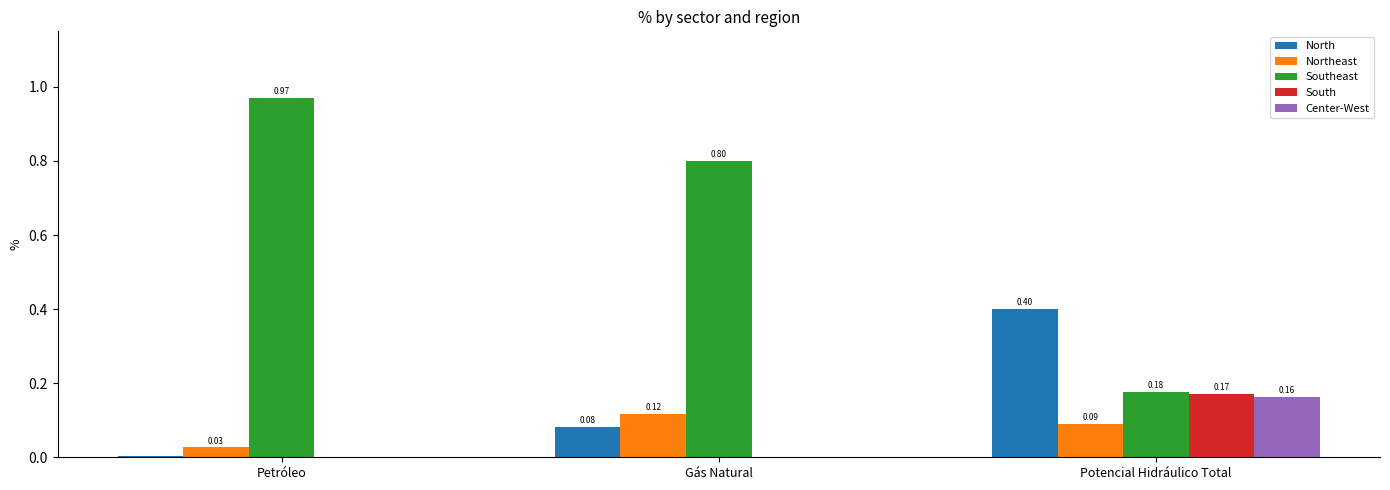

Between Gás Natural and Potencial Hidráulico Total, which series saw the biggest shift?

Southeast